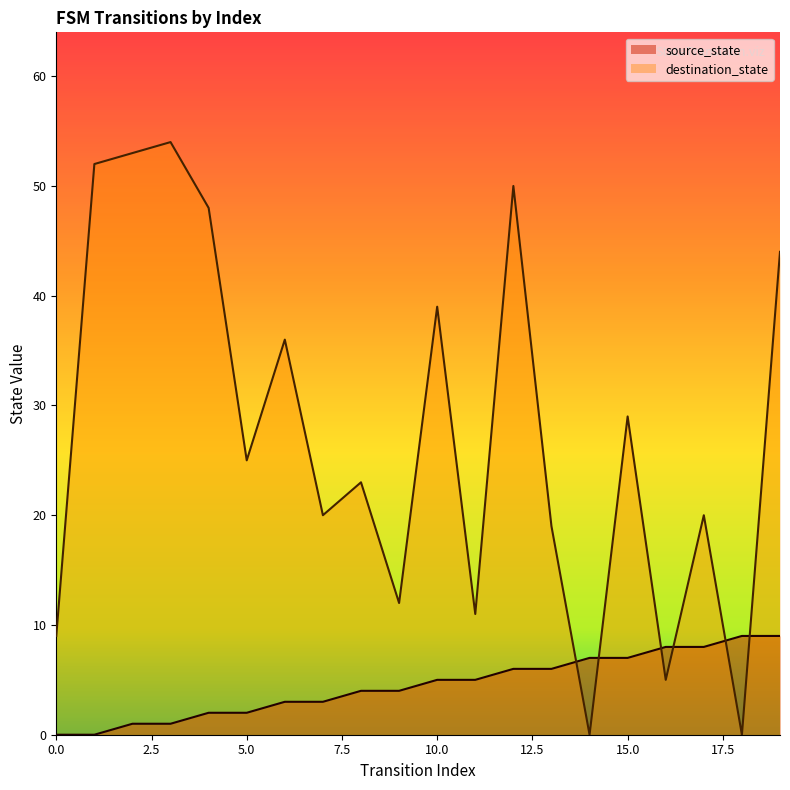

Which series changed the most between 9 and 14?

destination_state